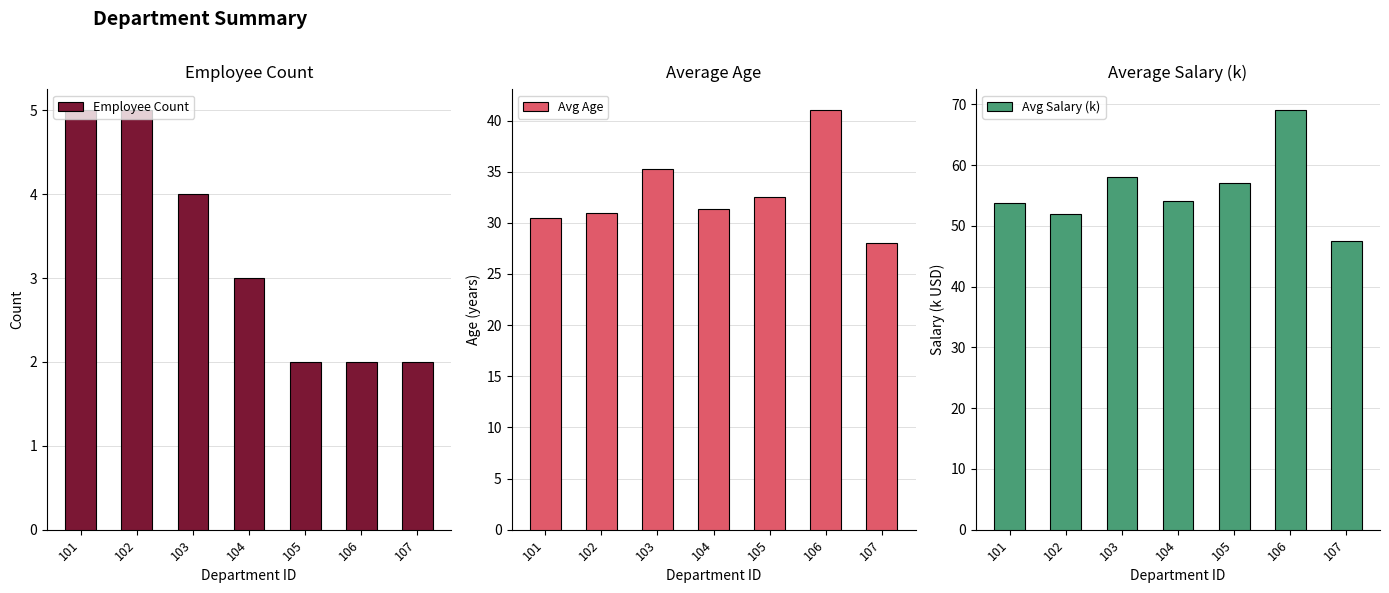

What is the difference between the second highest and minimum values in the Avg Age series?

7.2